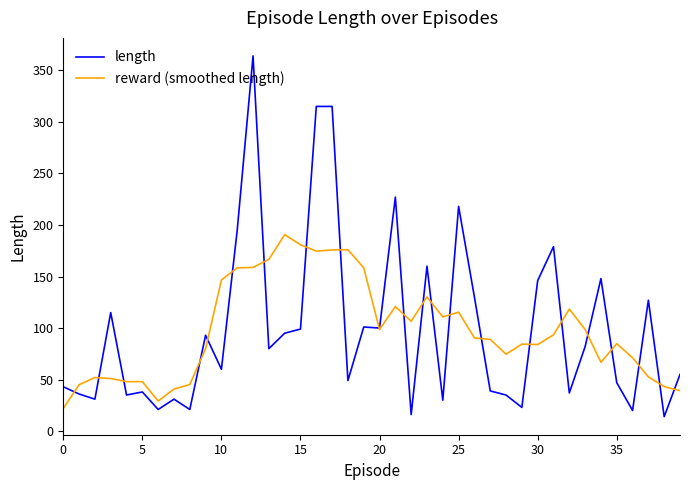

Which series has the largest range (max minus min)?

length